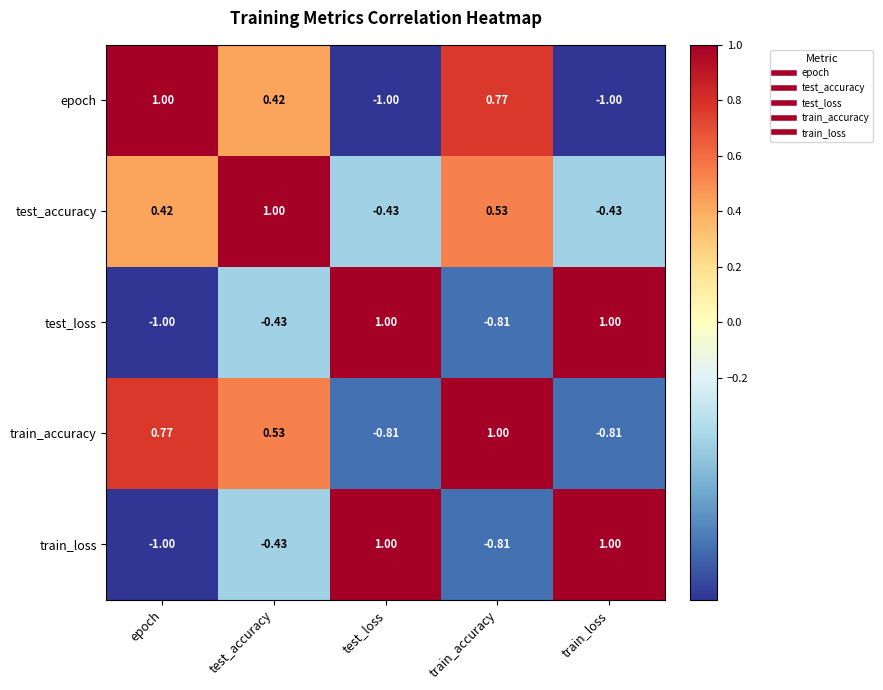

Where does the test_accuracy series first go above 0?

epoch